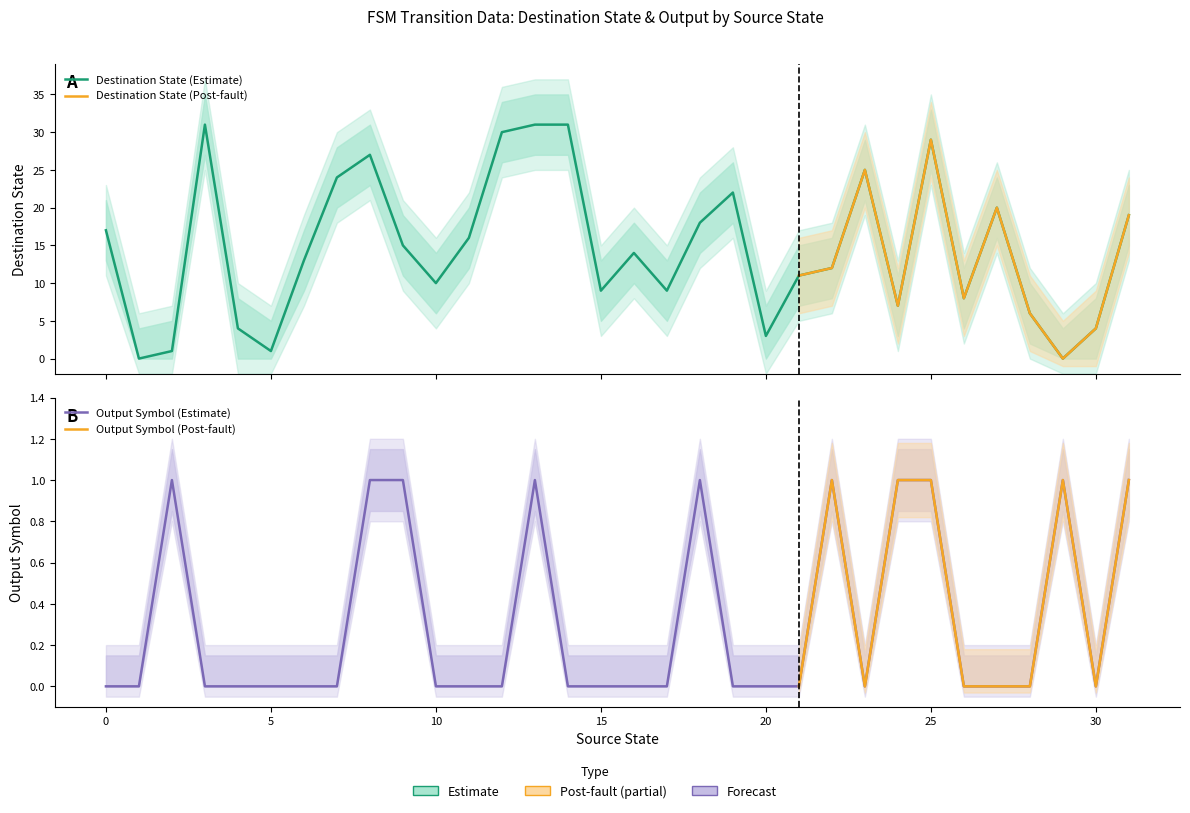

True or false: destination_state has more than 0 interior local peaks.

True